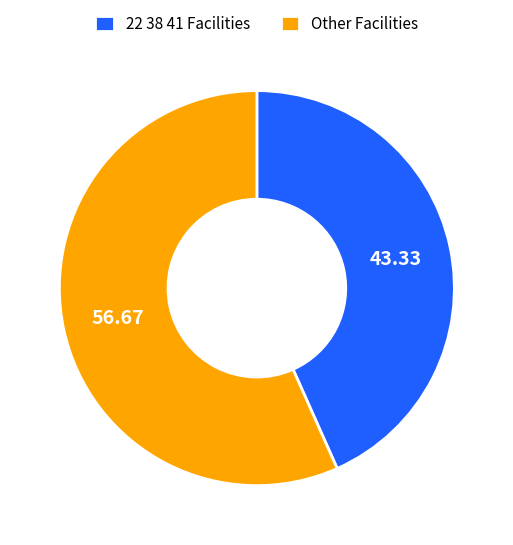

Does Other Facilities represent more than half of the total?

Yes